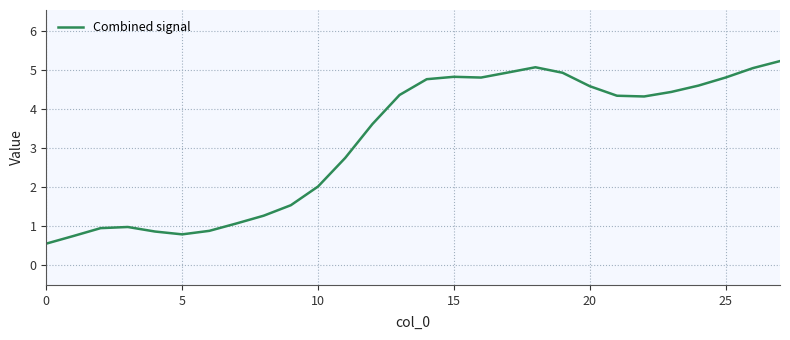

What is the difference between the maximum and minimum values?

4.7